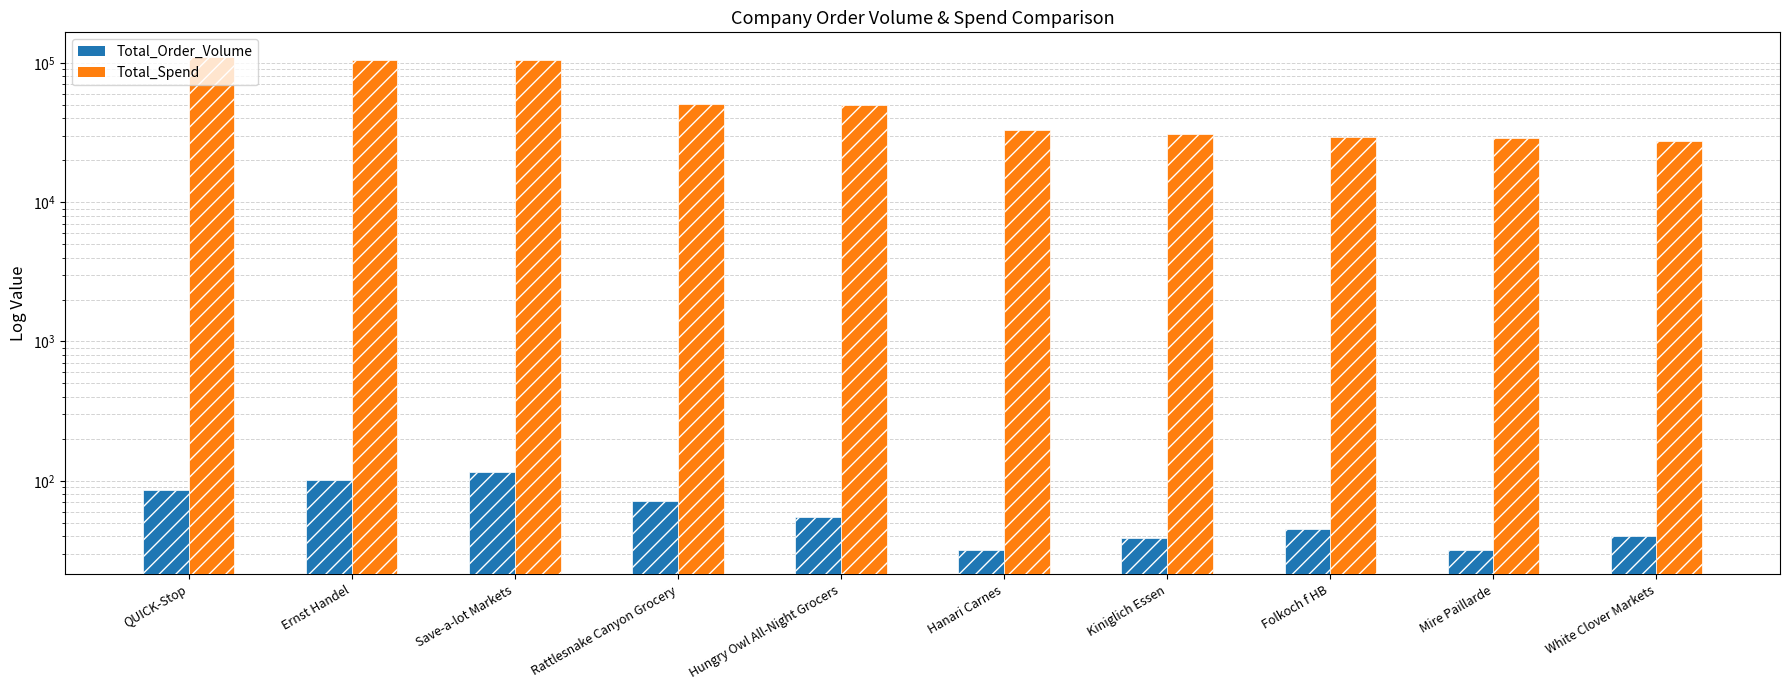

What is the highest value of the Total_Order_Volume series?

116.0